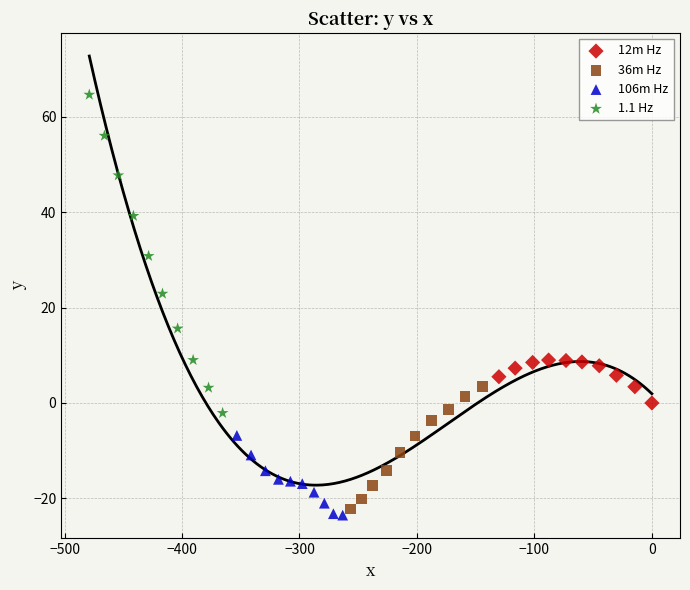

Which series has the widest spread of Y values?

1.1 Hz